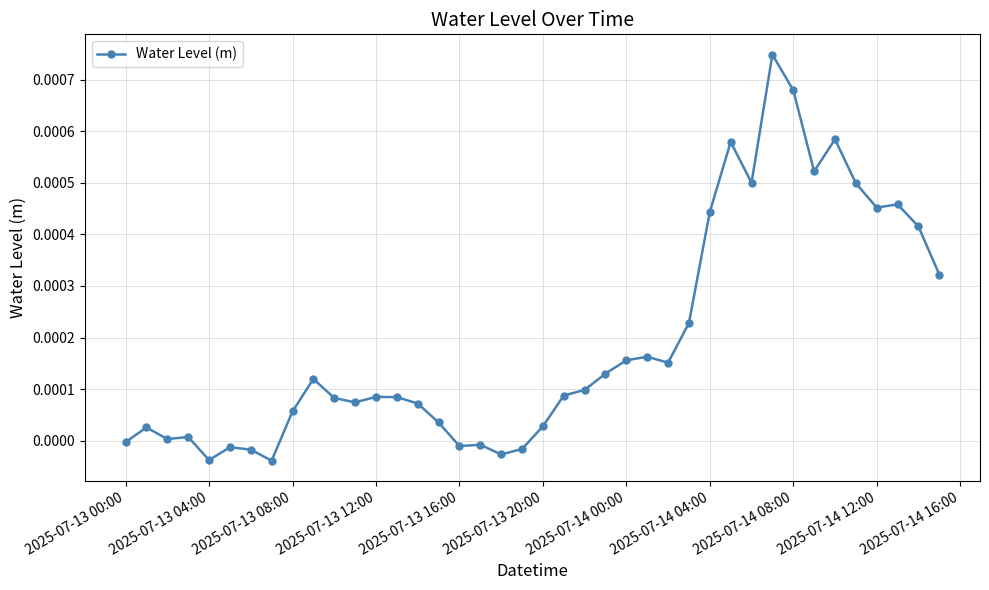

True or false: the data has more than 2 interior local peaks.

True